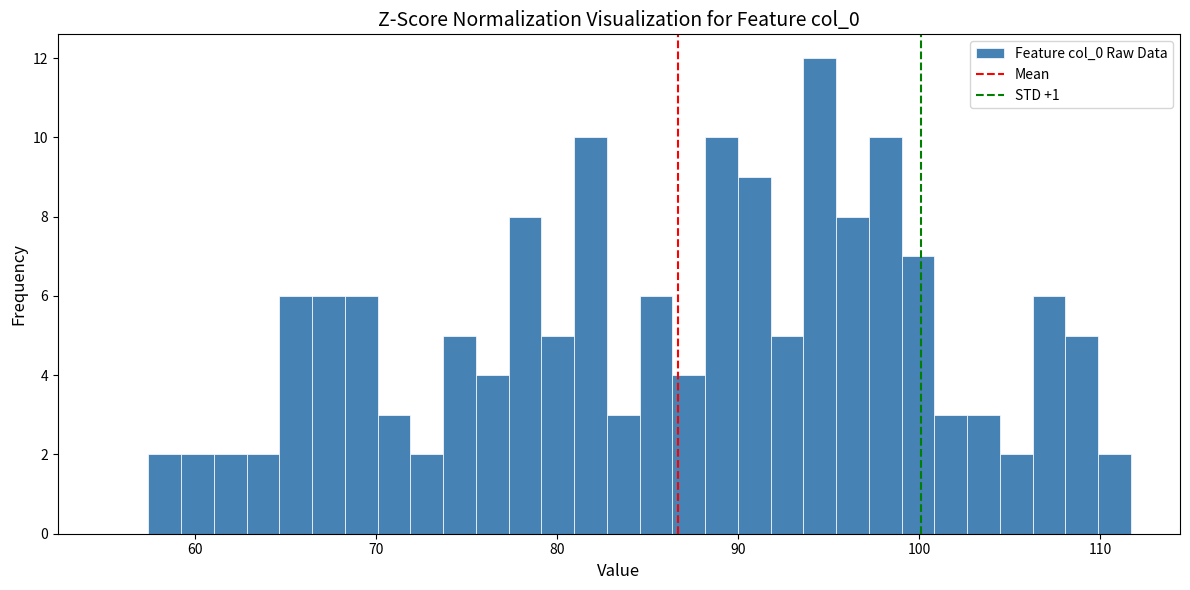

Read against the x-axis, roughly where is the centre of the tallest bar?

94